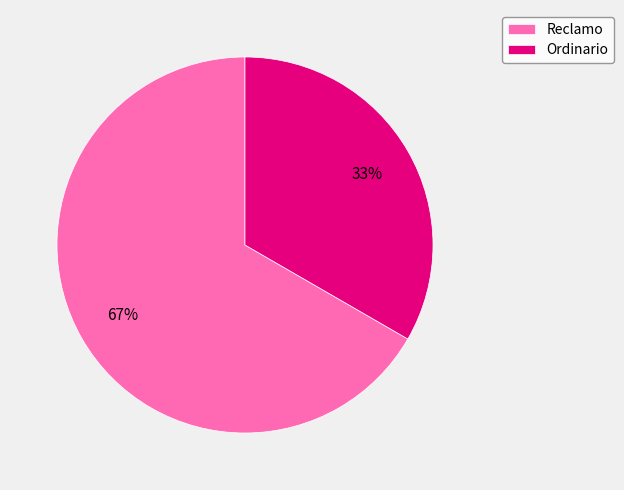

How many slices are in this pie chart?

2